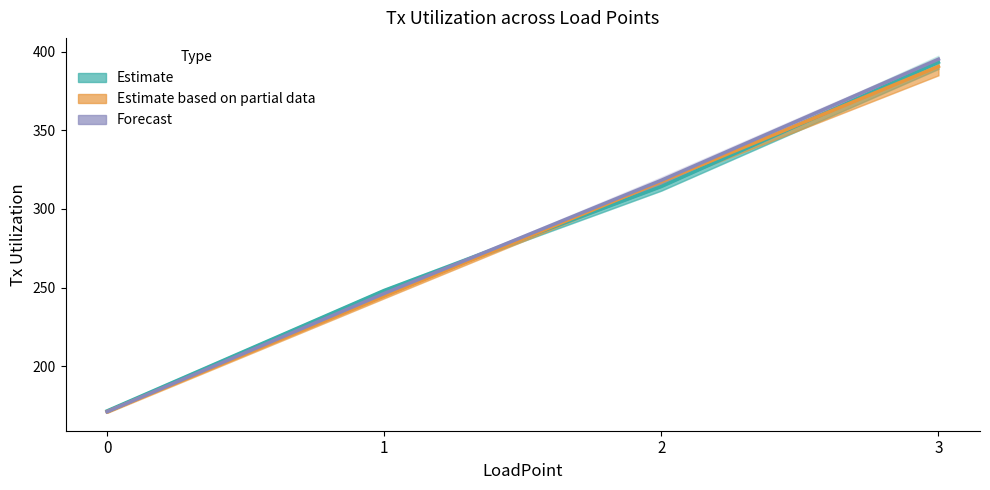

What is the value of the Estimate (rep0-rep1) point at the 3rd from the left?

314.2